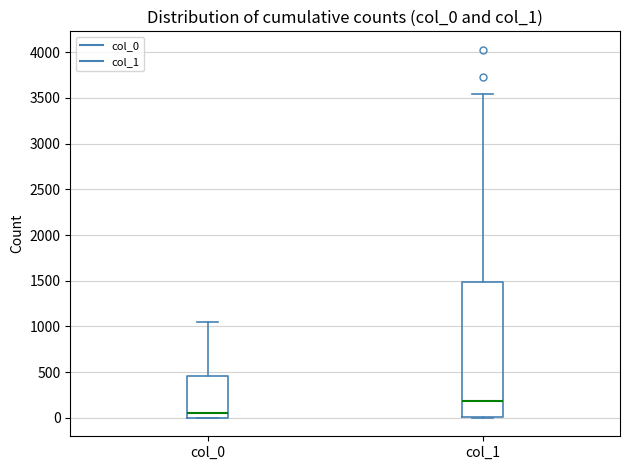

Which box has the highest median line?

col_1